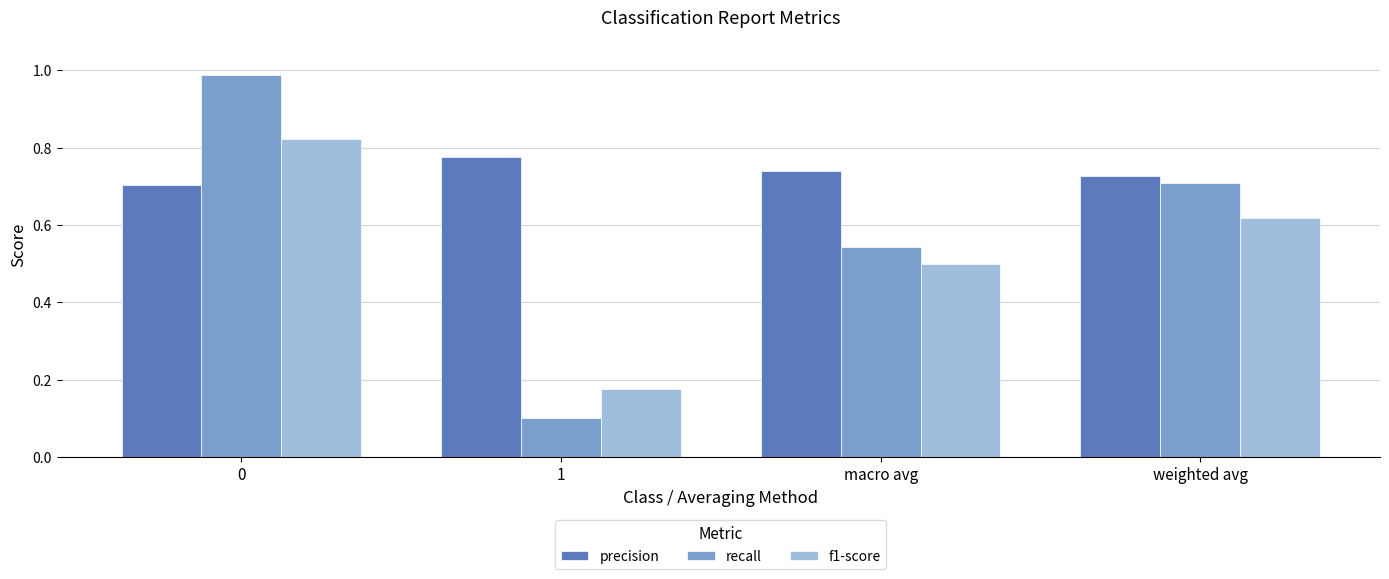

Which label corresponds to the smallest value in the chart?

1